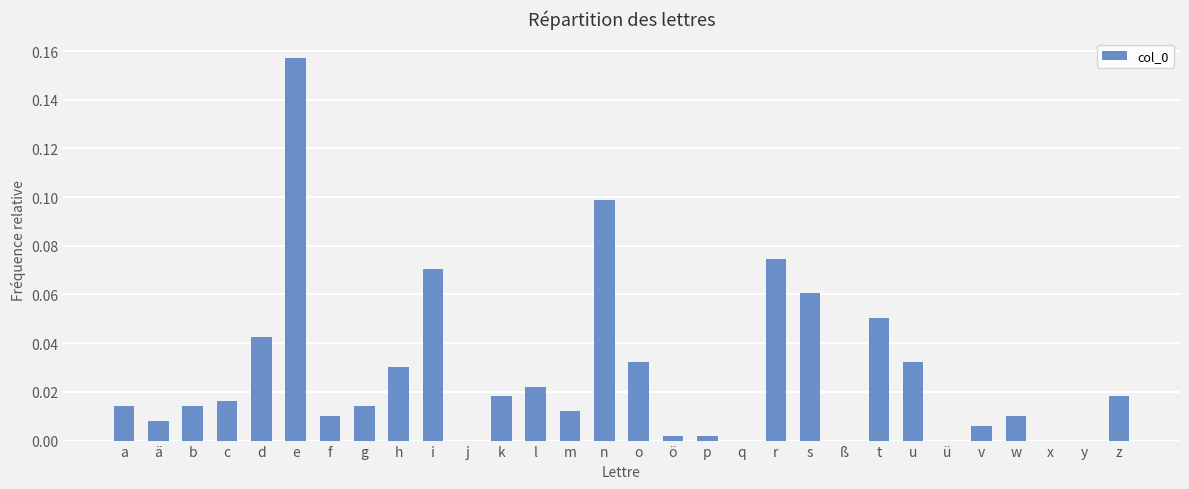

Is it true that the value at u is 0.0?

True